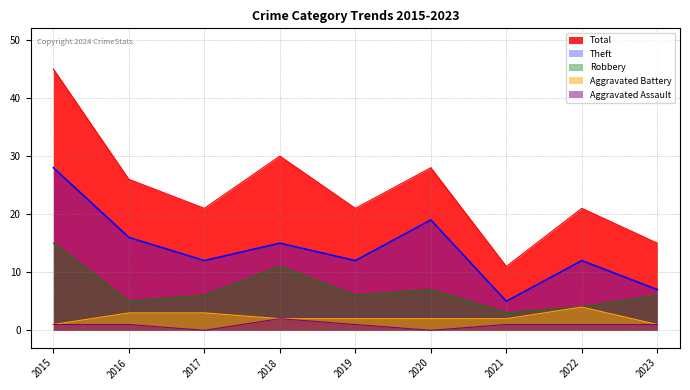

True or false: Aggravated Battery and Robbery intersect in this chart.

False